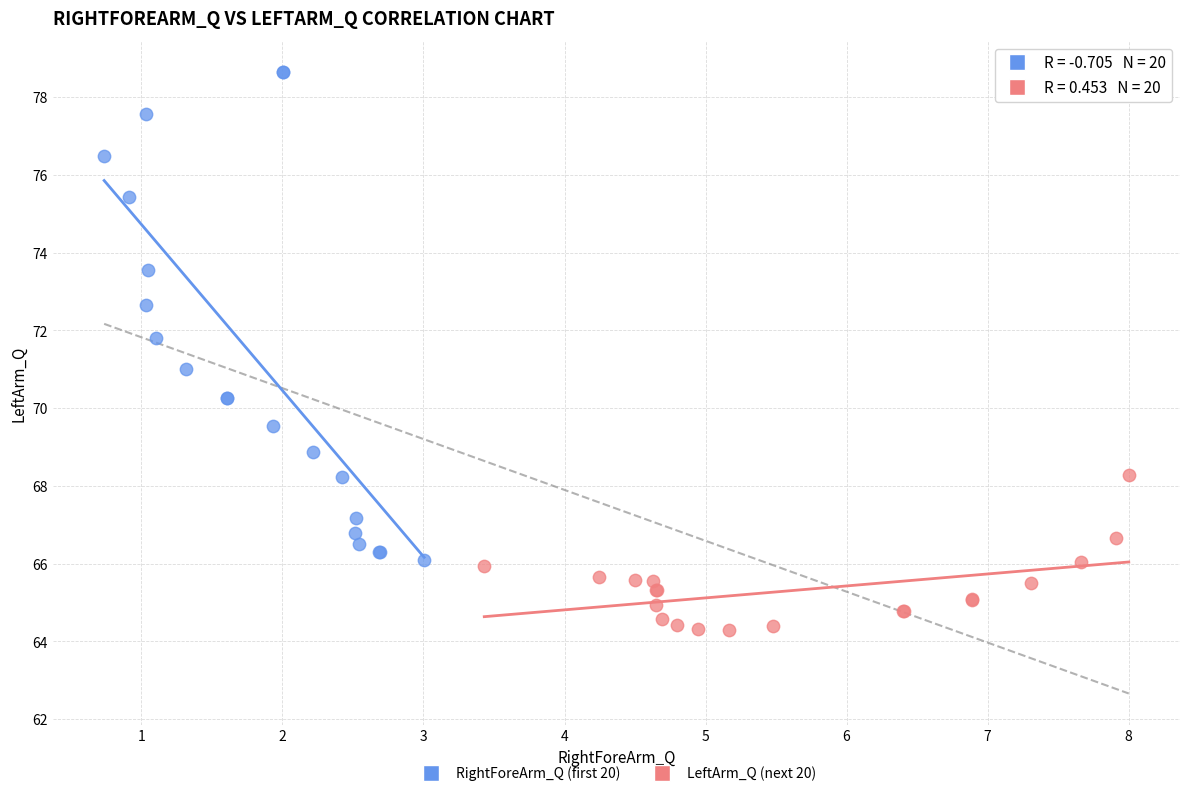

Which series contains the highest Y value?

RightForeArm_Q (first 20)